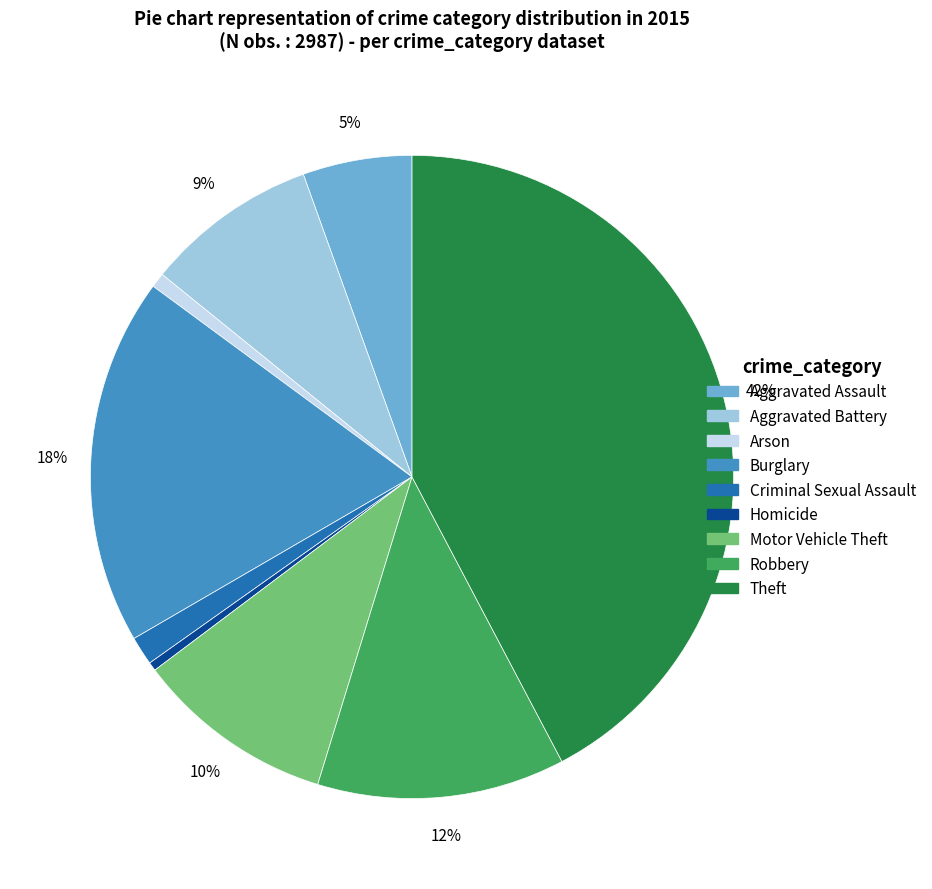

Does any single category account for the majority?

No